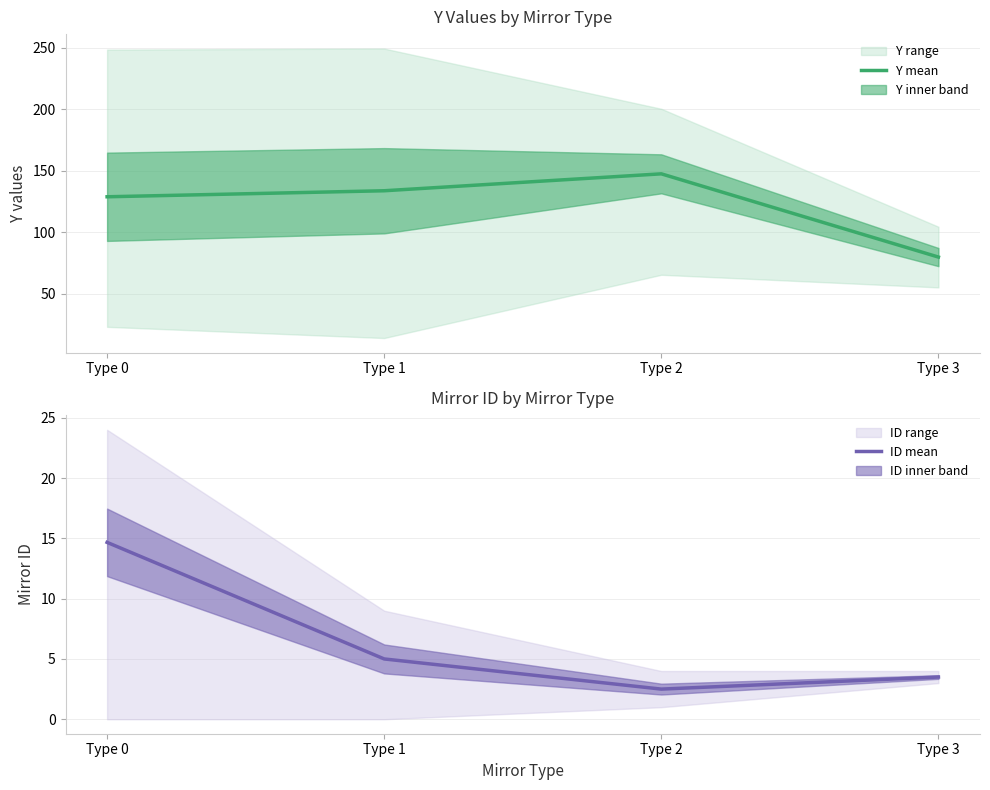

Rank the series by their maximum value, from lowest to highest.

ID mean, Y mean